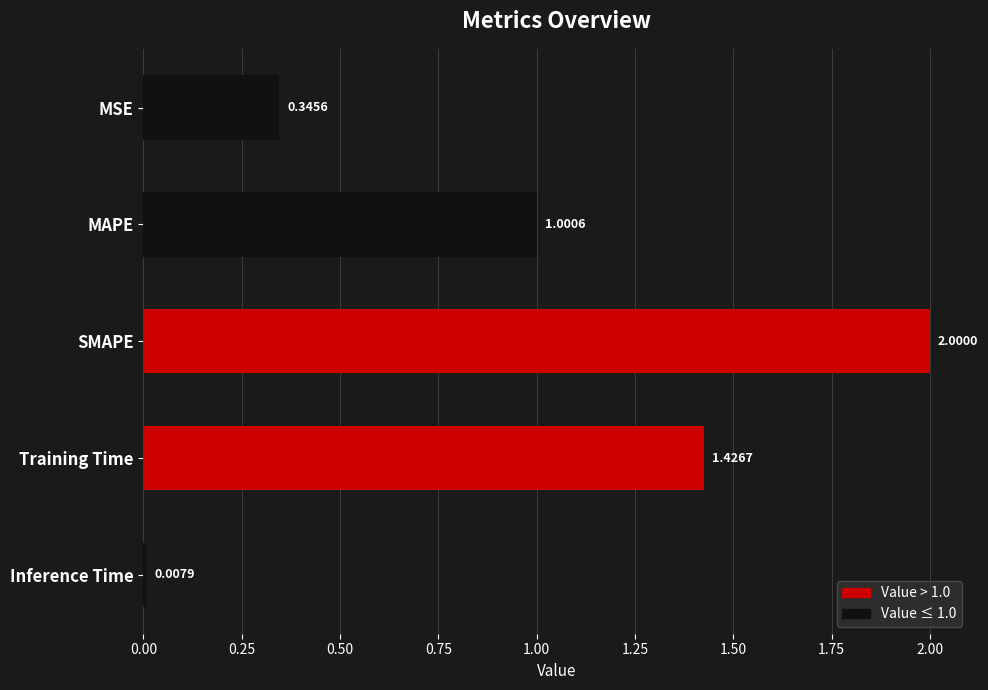

What is the label of the 1st bar from the bottom?

Inference Time